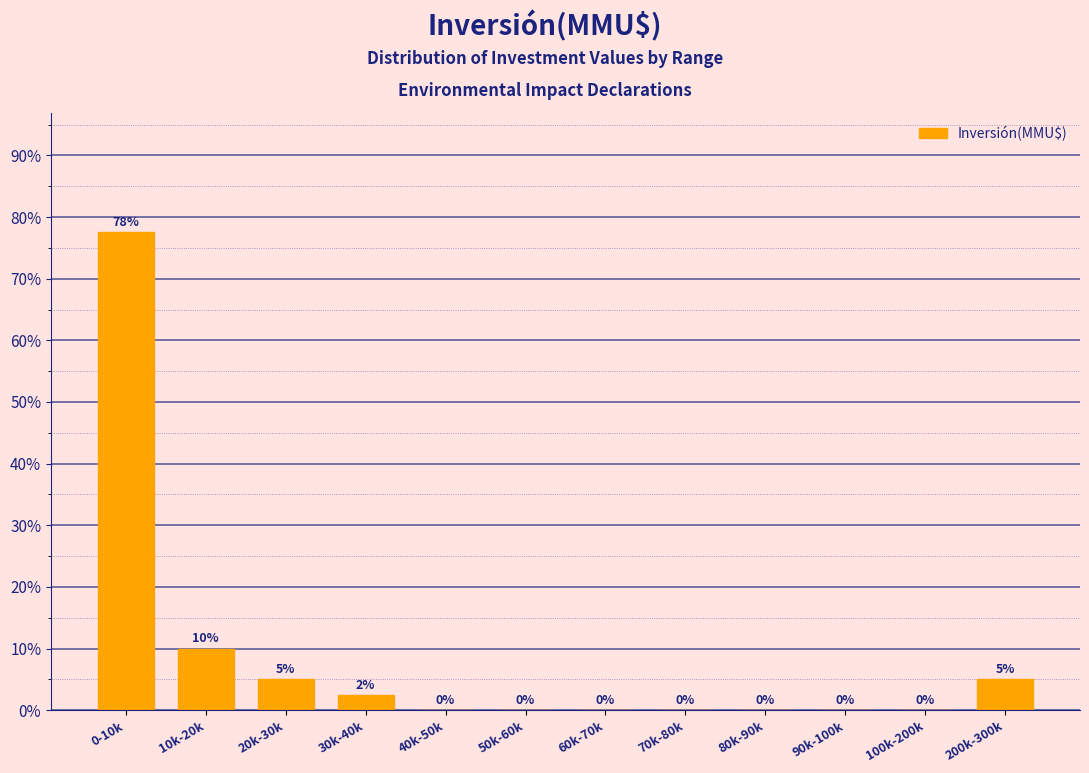

Between 0-10k and 40k-50k, which is larger?

0-10k